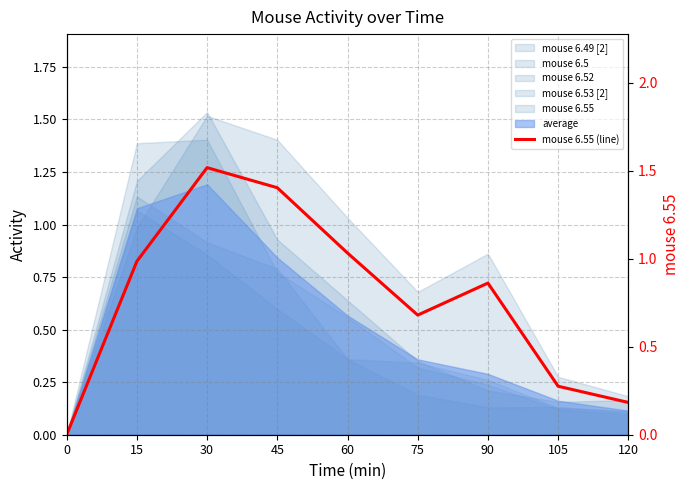

What is the difference between the values at 90 and 0?

0.9